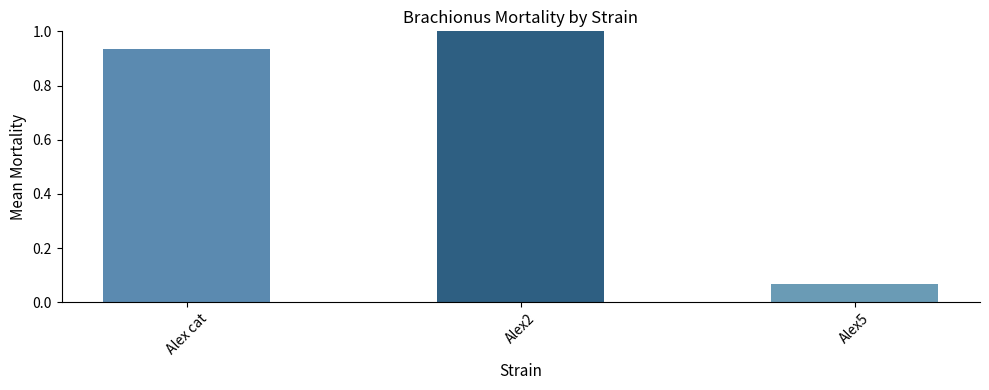

At which category does the chart reach its minimum across all series?

Alex5